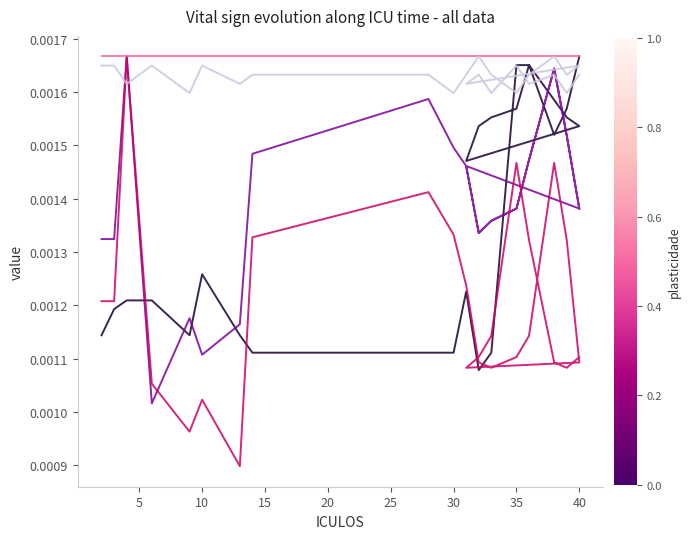

In SBP, how many points are higher than both neighbors (excluding endpoints)?

6